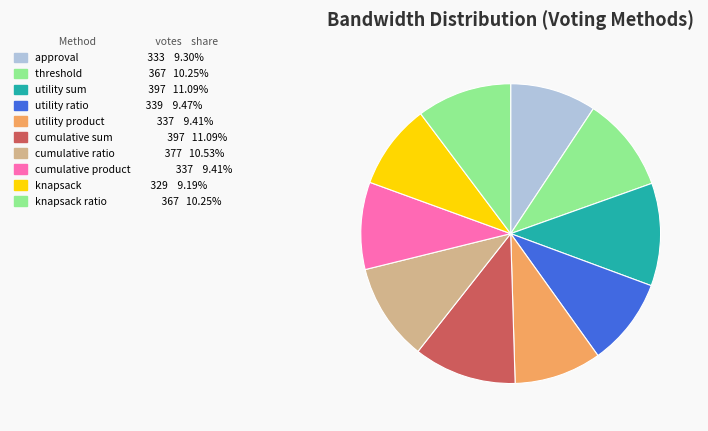

How many segments does this pie chart have?

10